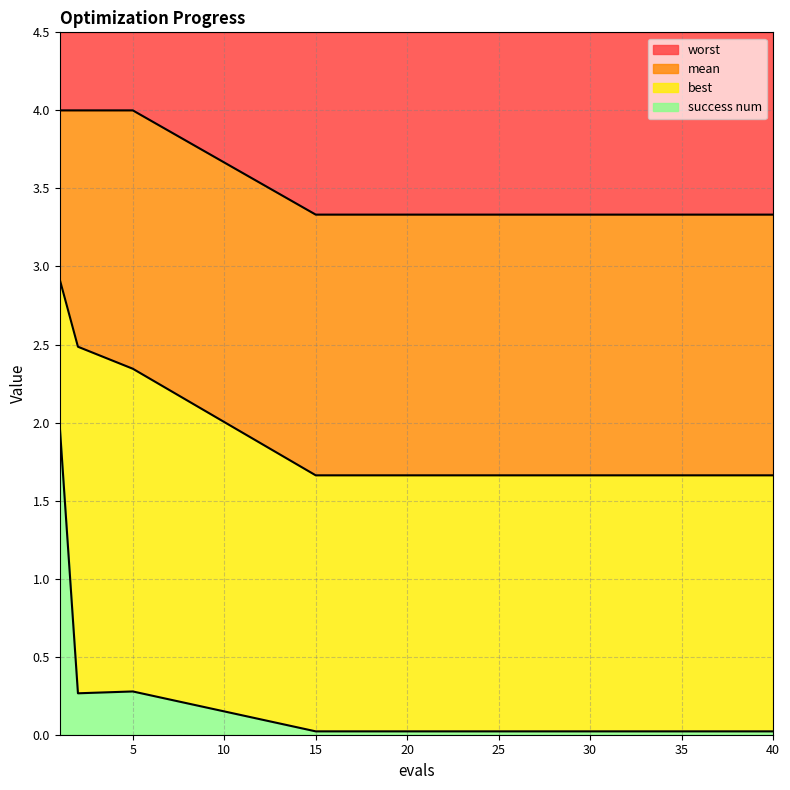

Reading left to right, what are all the values shown in this chart?

mean: 2.9	2.5	2.3	1.7	1.7	1.7	1.7	1.7	1.7	1.7	1.7	1.7	1.7	1.7	1.7	1.7	1.7	1.7	1.7	1.7
best: 2.0	0.3	0.3	0.0	0.0	0.0	0.0	0.0	0.0	0.0	0.0	0.0	0.0	0.0	0.0	0.0	0.0	0.0	0.0	0.0
worst: 4.0	4.0	4.0	3.3	3.3	3.3	3.3	3.3	3.3	3.3	3.3	3.3	3.3	3.3	3.3	3.3	3.3	3.3	3.3	3.3